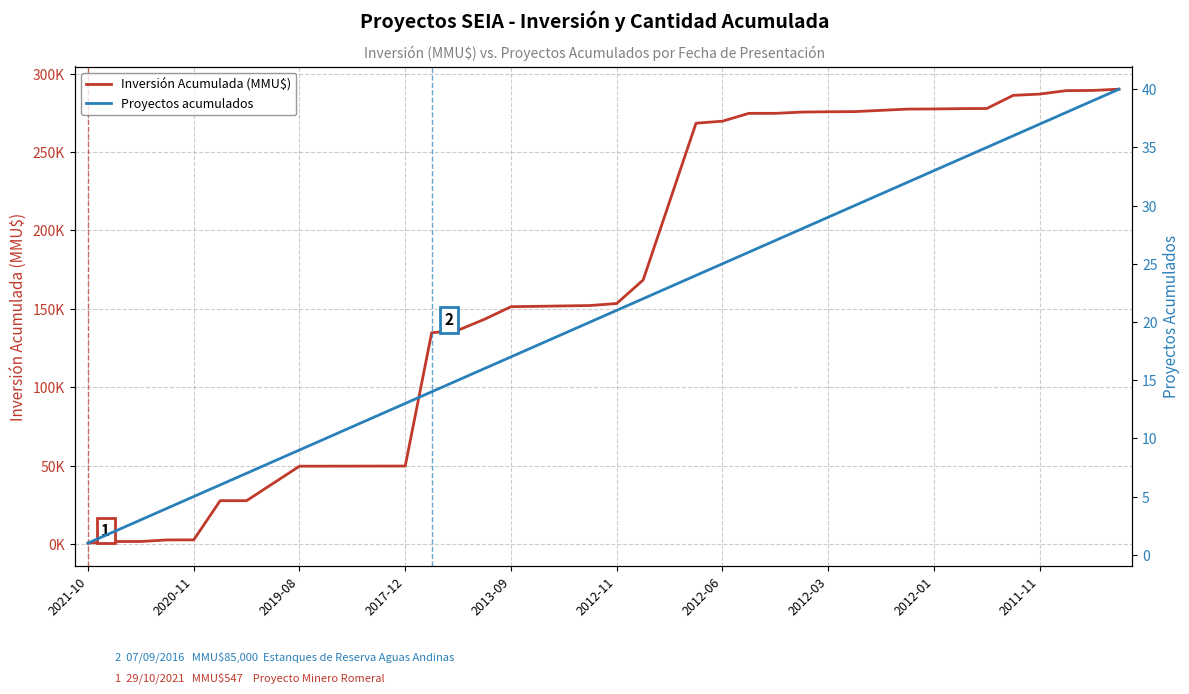

True or false: Proyectos acumulados and Inversión Acumulada (MMU$) intersect in this chart.

False